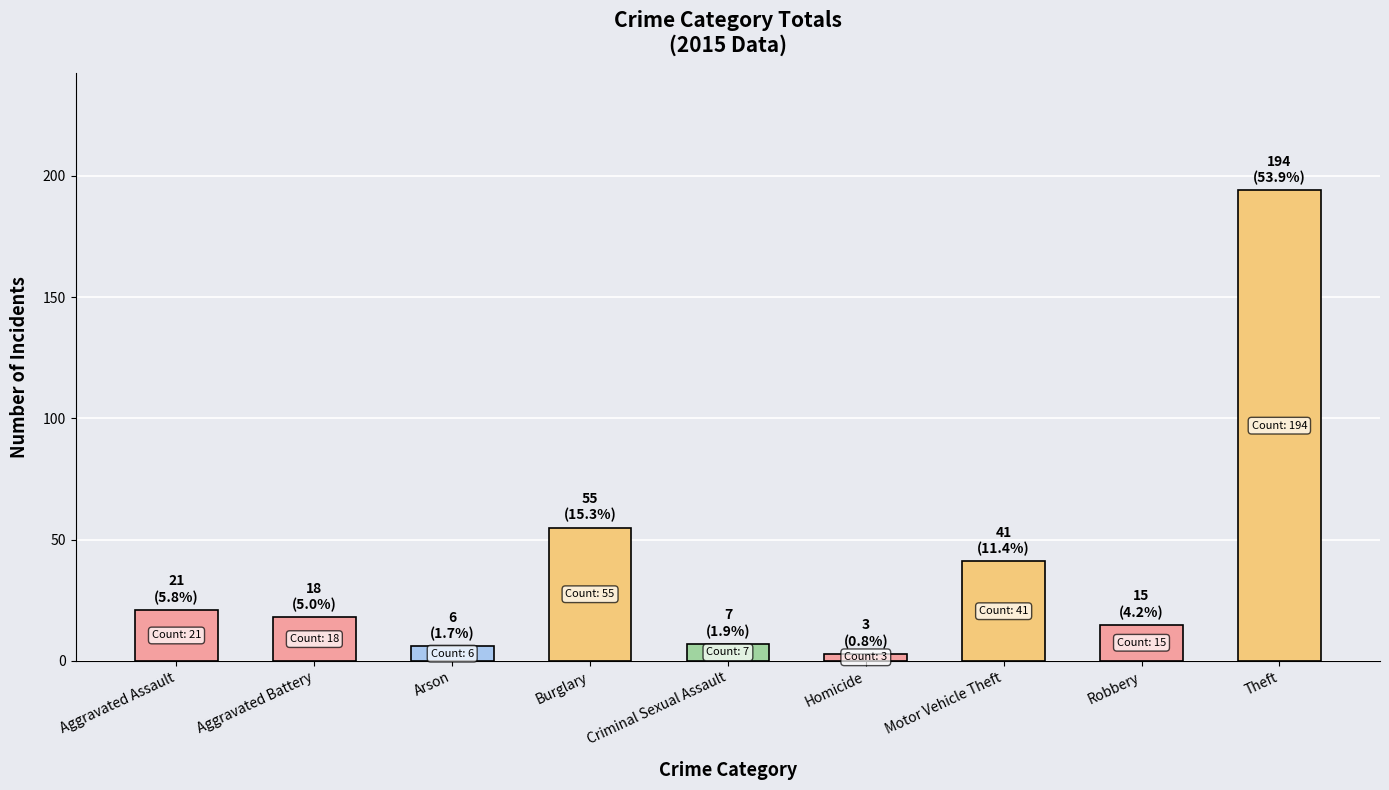

What is the change in value from Aggravated Assault to Motor Vehicle Theft?

+20